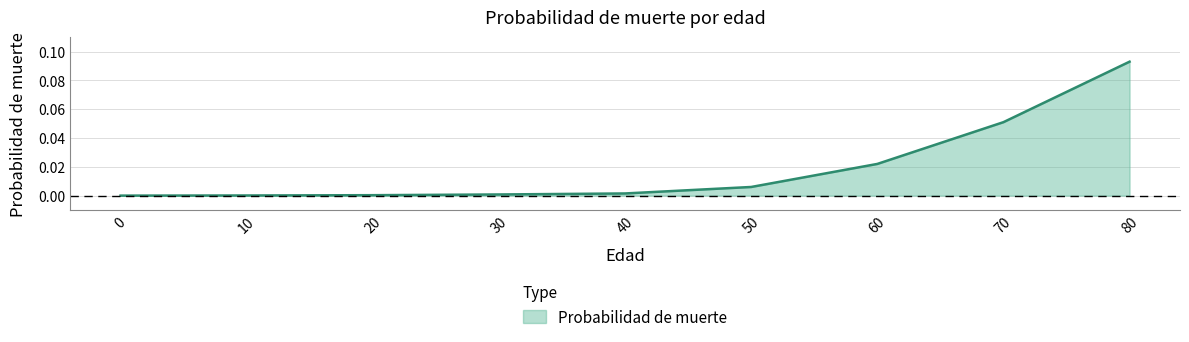

How many distinct data groups are displayed?

1